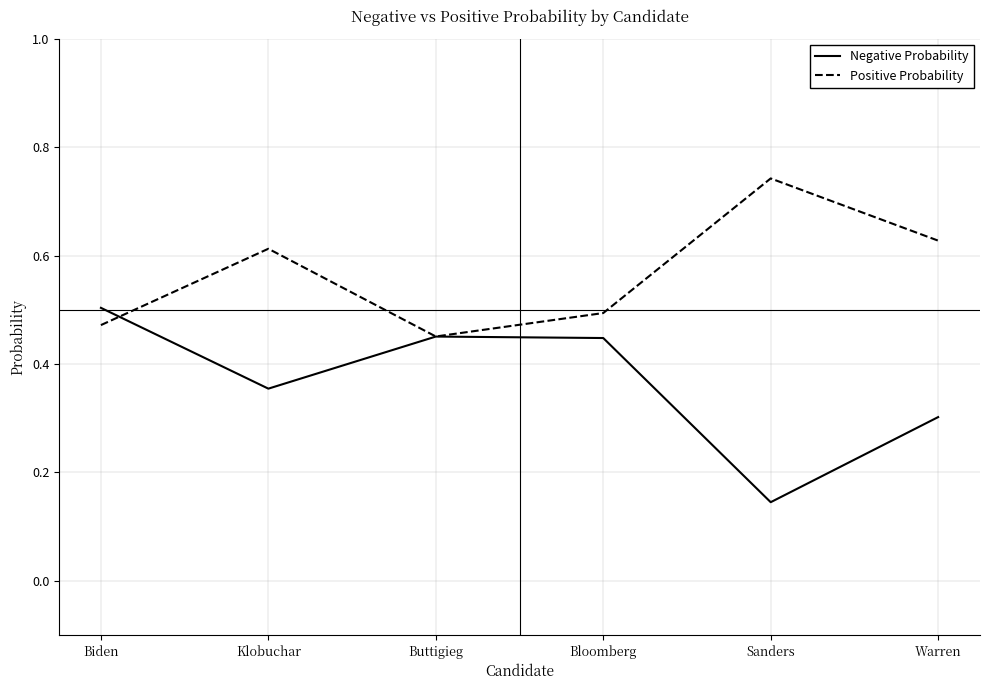

True or false: Negative Probability has more than 1 interior local peaks.

False